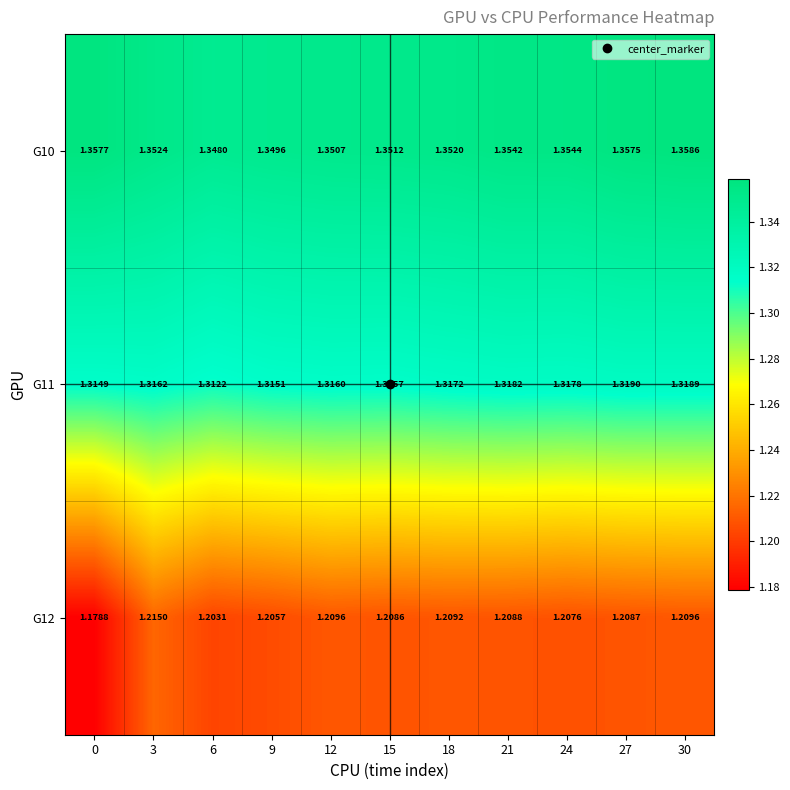

Is the value of G12 at 15 greater than the value of G10 at 18?

No